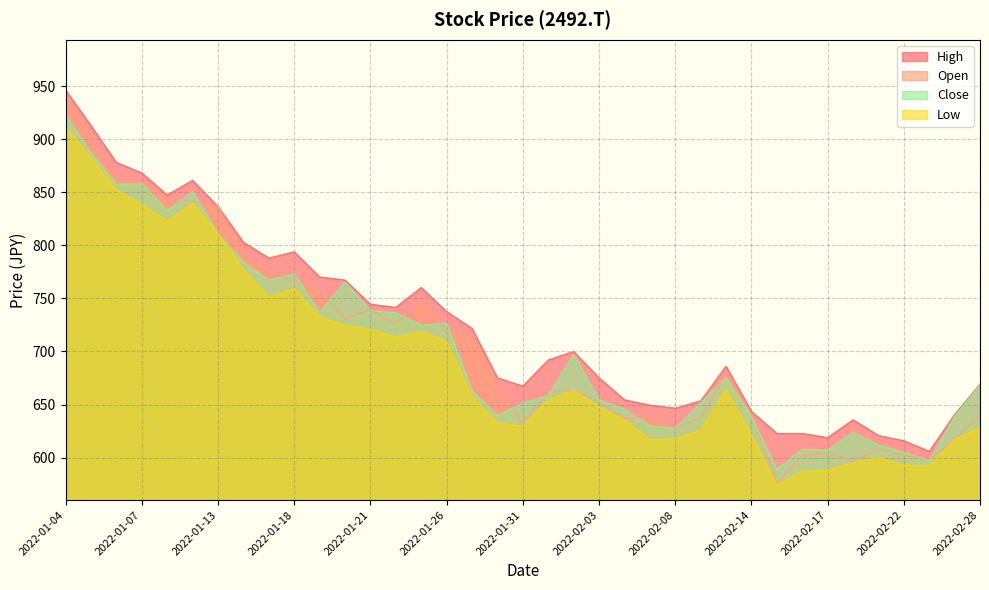

Which label corresponds to the smallest value in the chart?

2022-02-15